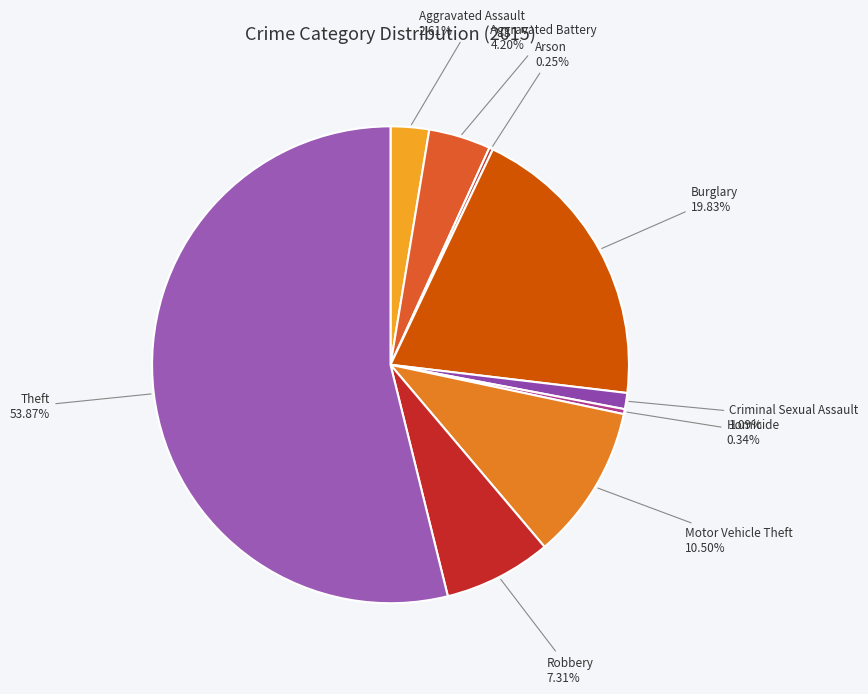

To the nearest percent, what is the average slice percentage?

11%